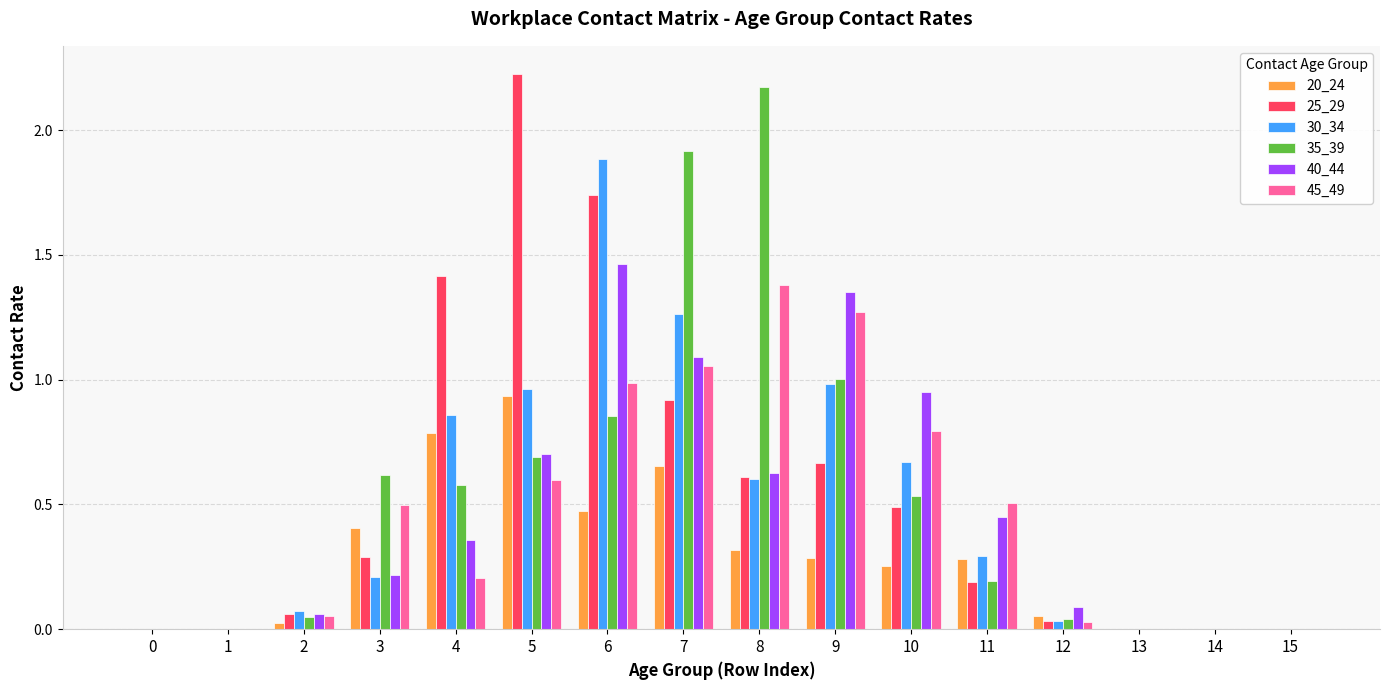

True or false: 40_44 has a value of 0.2 at 3.

True